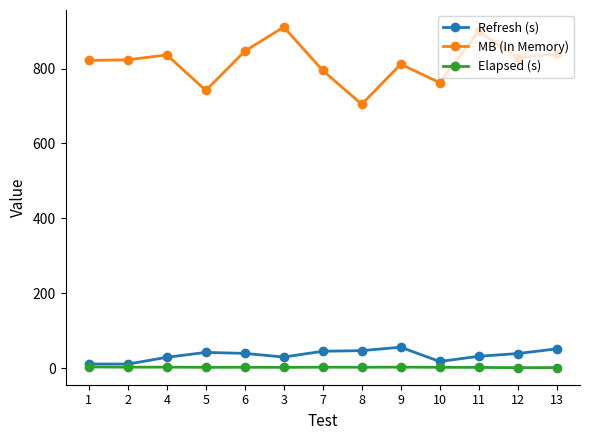

True or false: Refresh (s) and MB (In Memory) cross at least once.

False